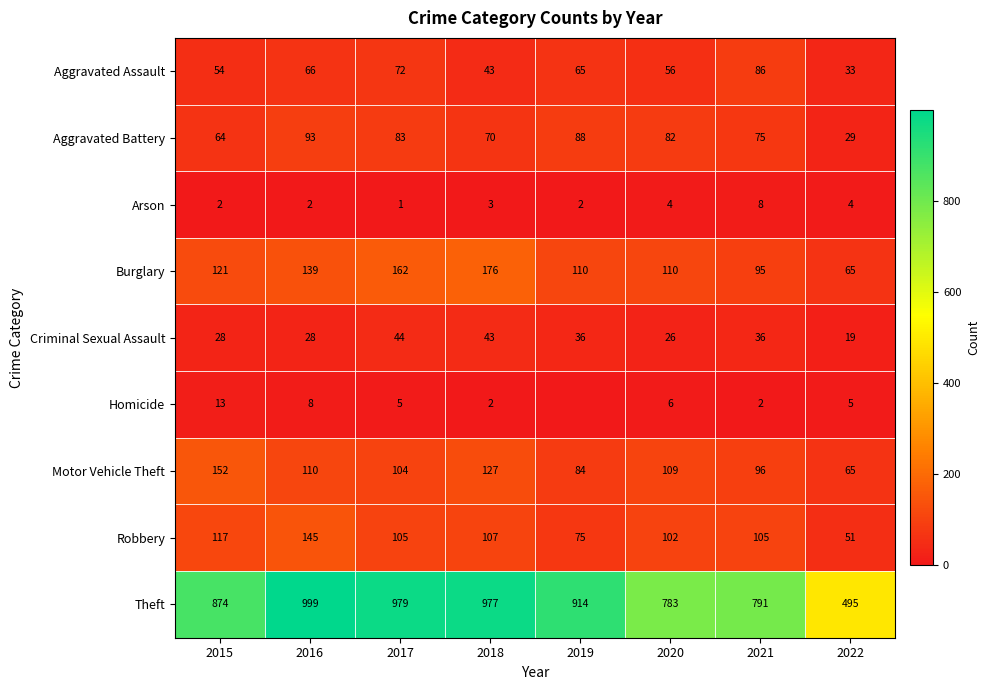

At which label does Aggravated Assault first exceed 65?

2016